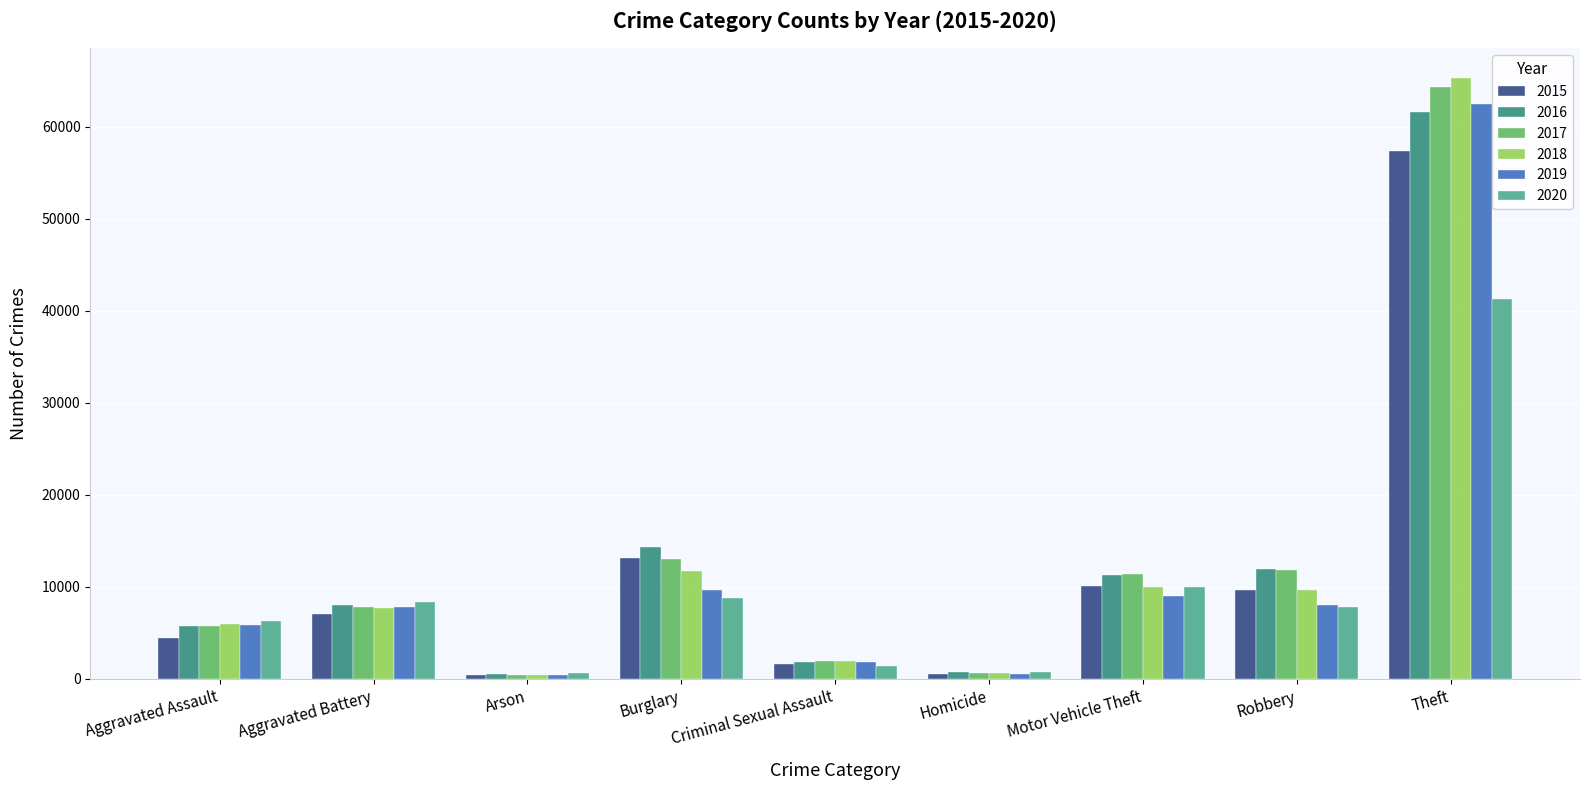

What is the difference between the highest and lowest values at Theft?

23972